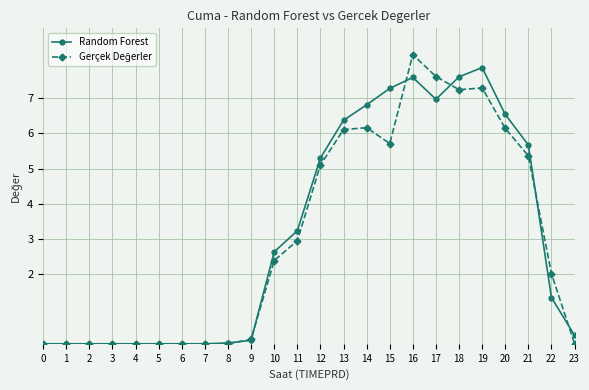

The Random Forest series shows 3.8 at 16. True or false?

False